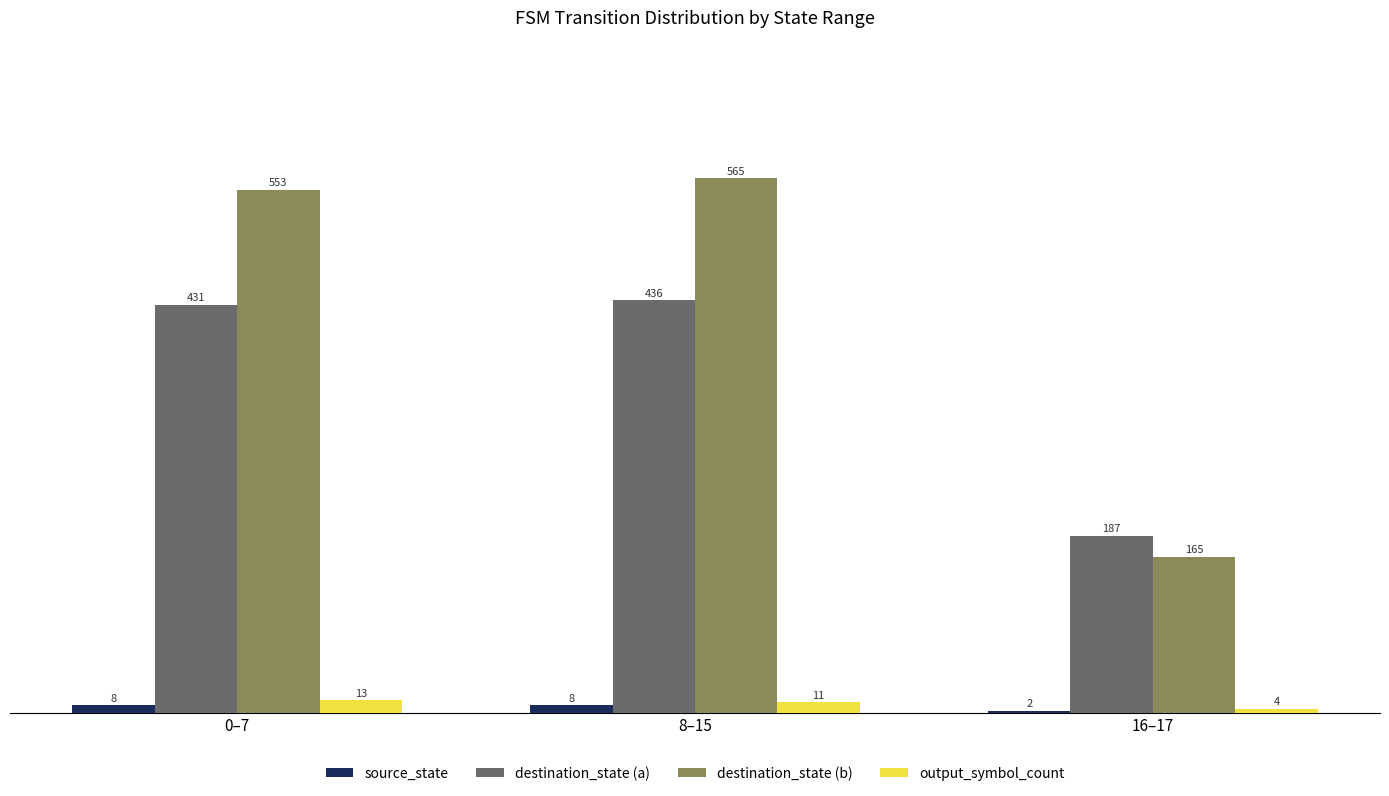

Which series has the largest total across all categories?

destination_state (b)